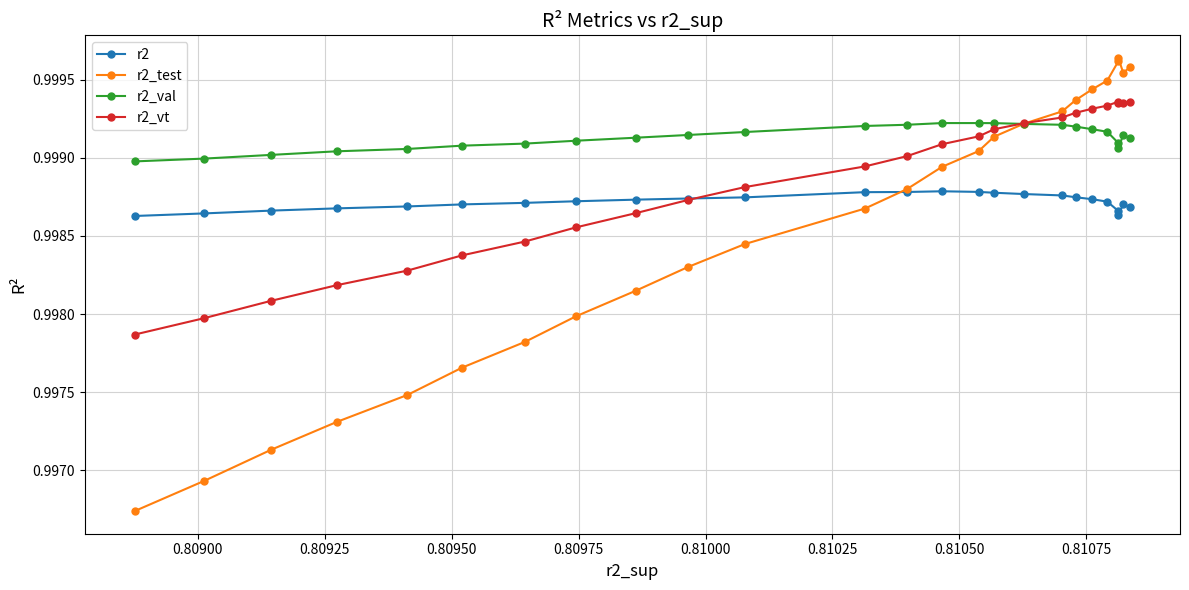

Count the r2_test values in the range 0 to 1.

25